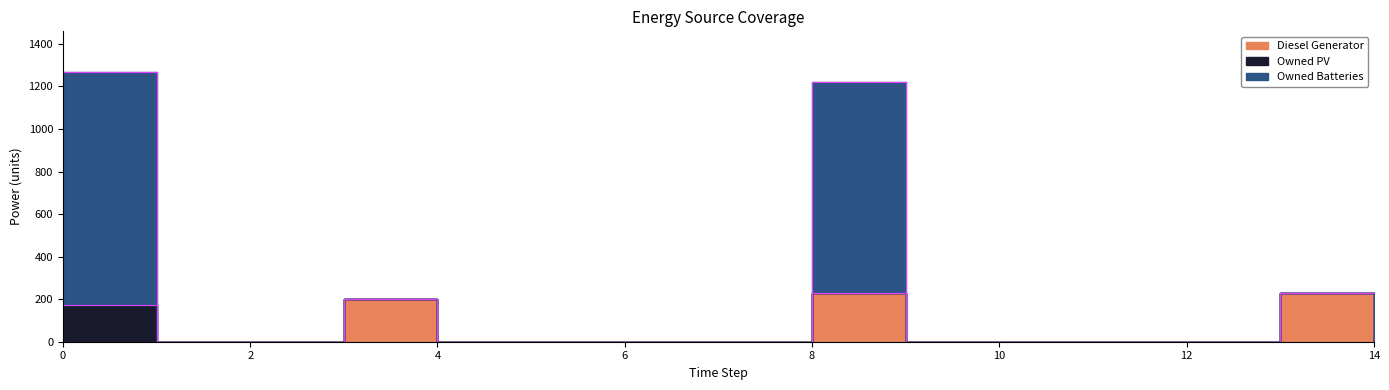

True or false: Diesel Generator and Owned Batteries intersect in this chart.

False